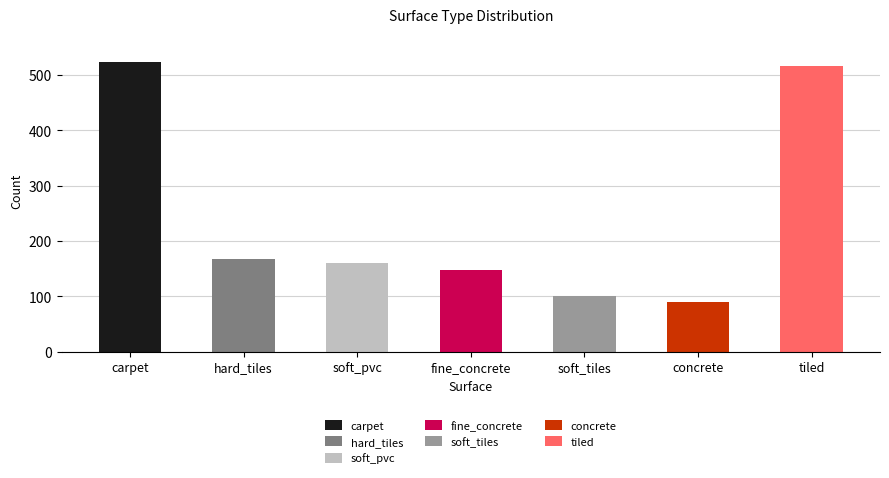

List the labels in order of value, largest first.

carpet, tiled, hard_tiles, soft_pvc, fine_concrete, soft_tiles, concrete